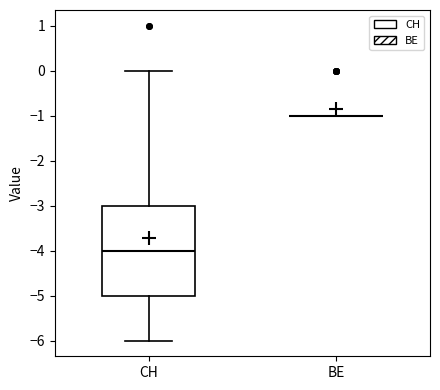

Which box is the tallest, from its lower edge to its upper edge?

CH